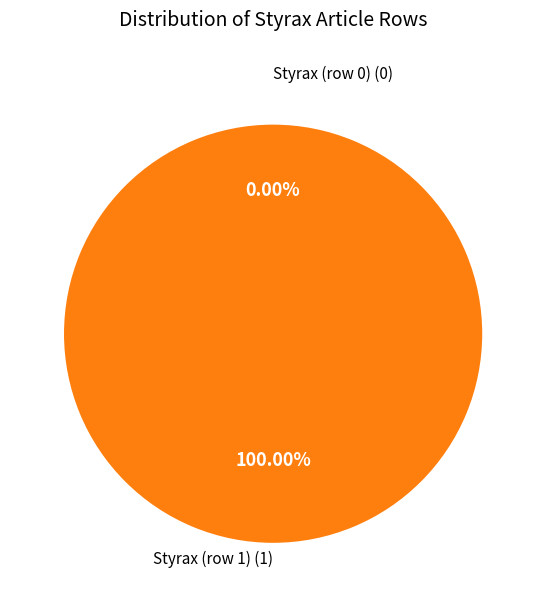

What is the smallest slice in the pie chart?

Styrax (row 0)